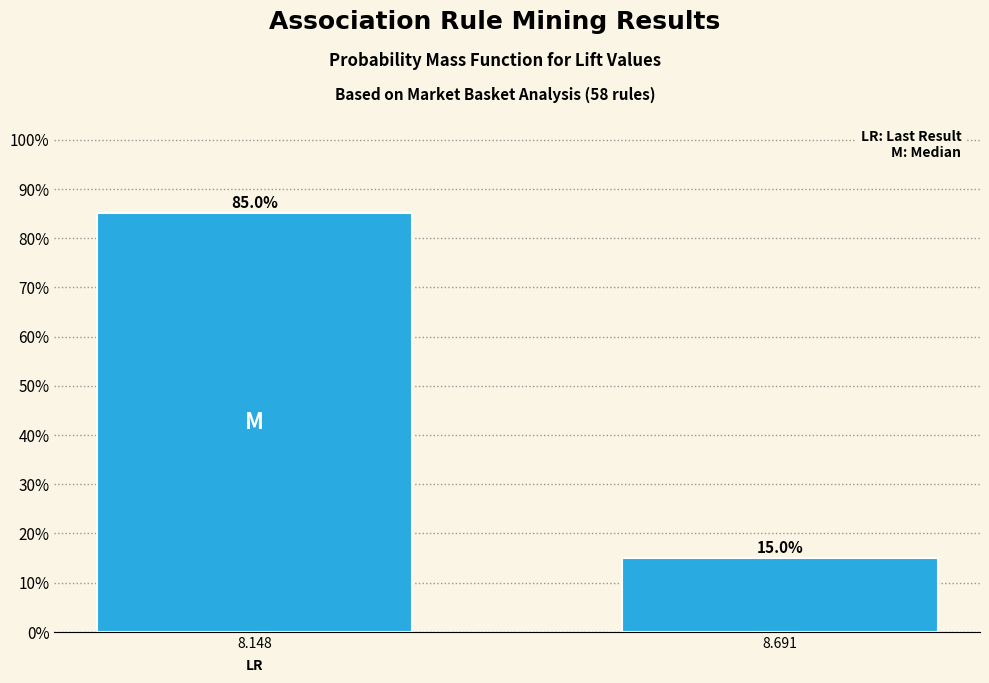

Reading left to right, list all the values displayed in this chart.

8.148=85	8.691=15